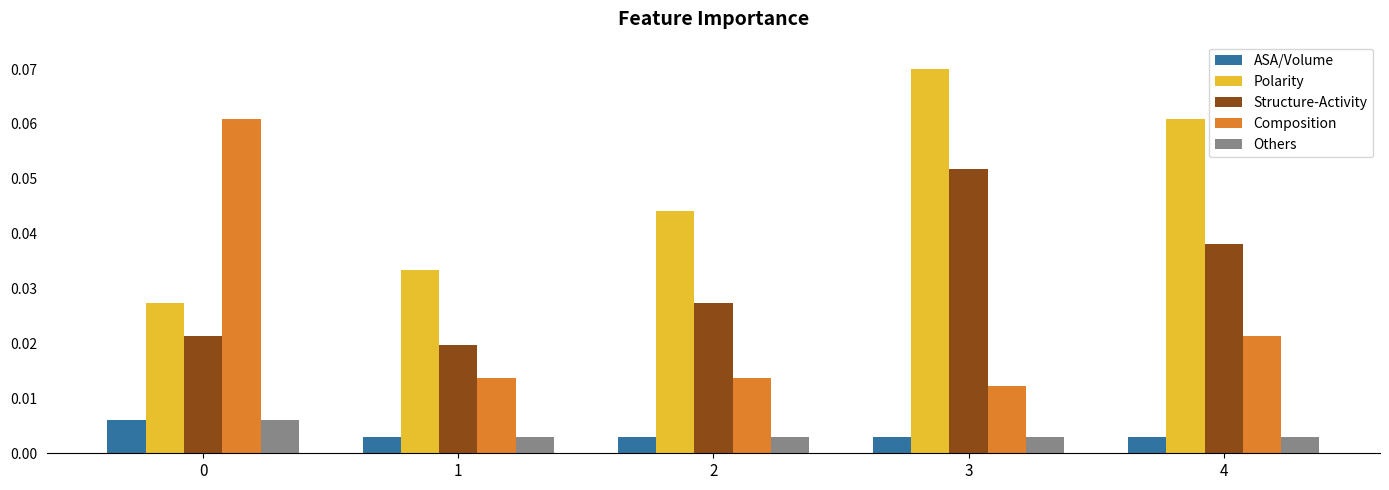

Which label corresponds to the largest value in the chart?

3